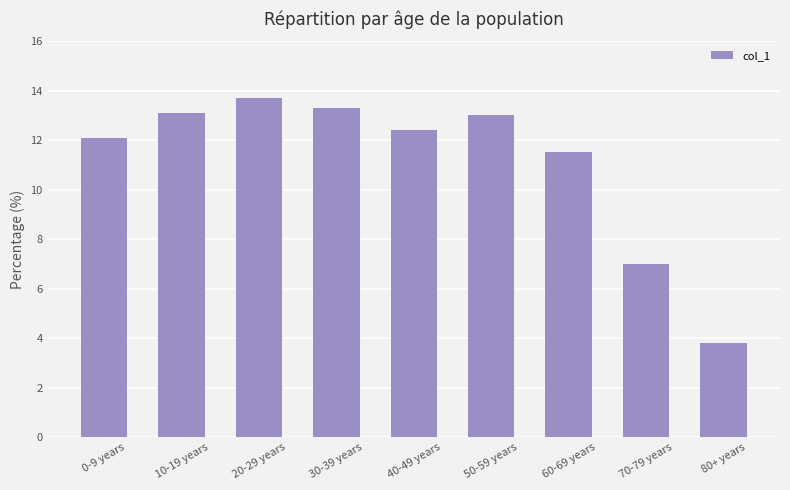

True or false: the data shows 13.7 at 20-29 years.

True